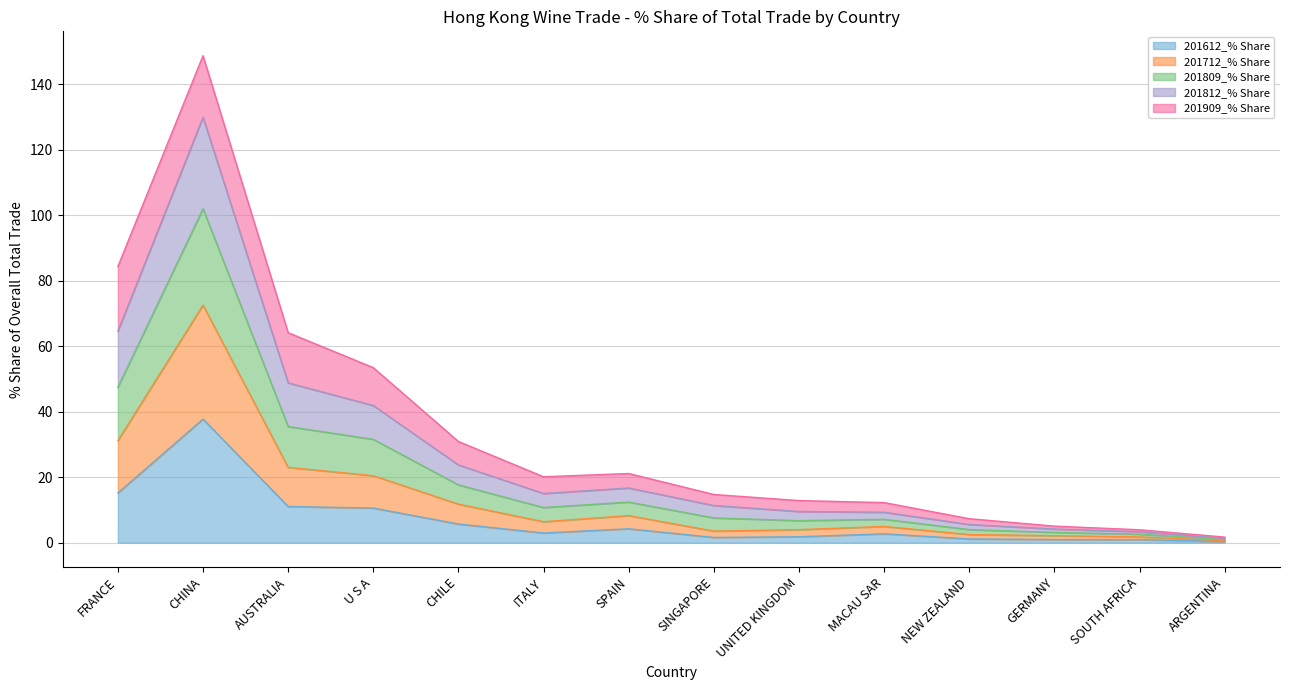

True or false: 201809_% Share has a value of 30.8 at ITALY.

False